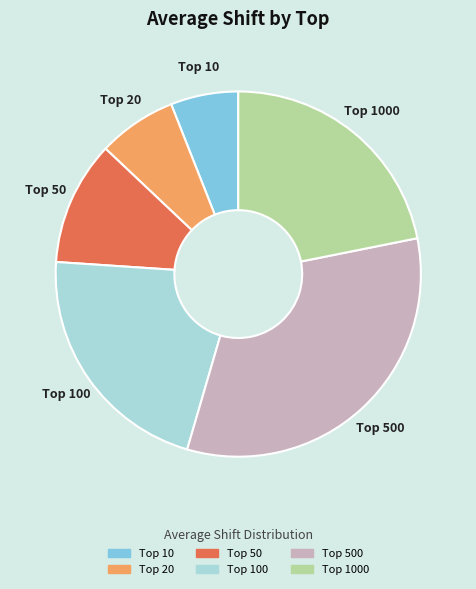

What is the smallest slice in the pie chart?

Top 10